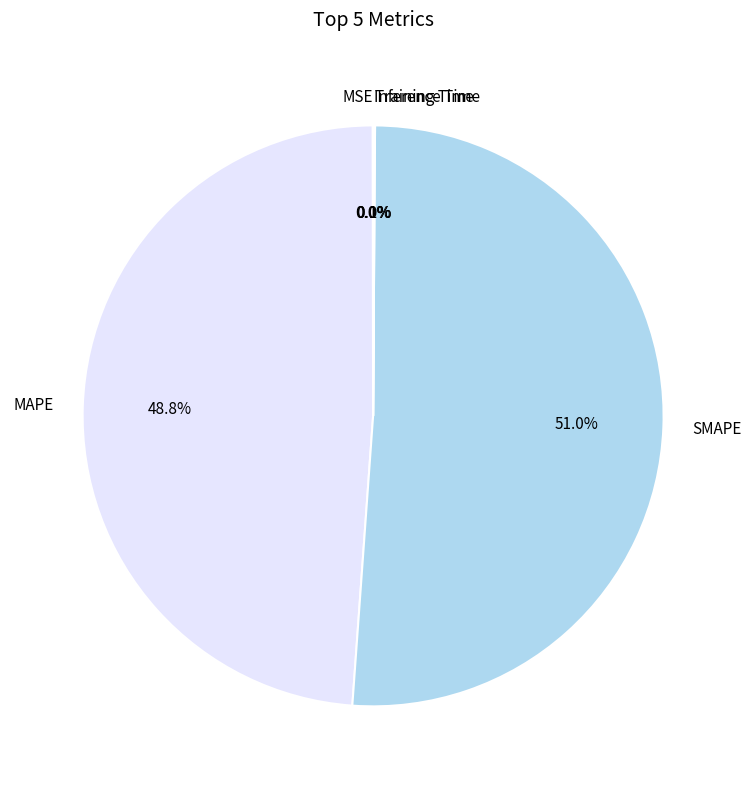

To the nearest percent, what is the average slice percentage?

20%